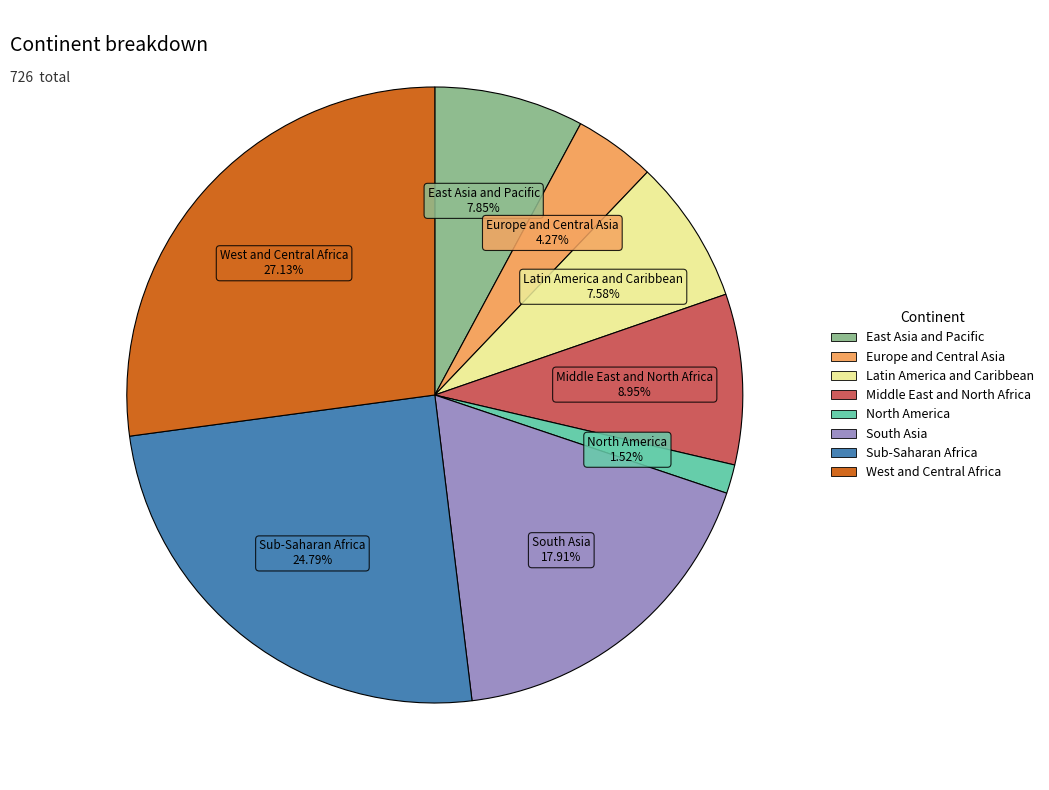

Count the number of slices in the pie.

8